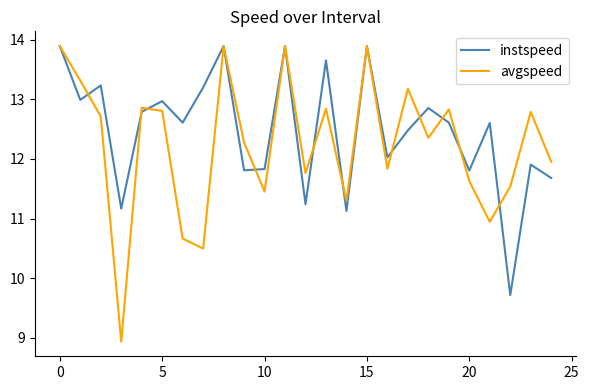

Which series has the largest total across all categories?

instspeed